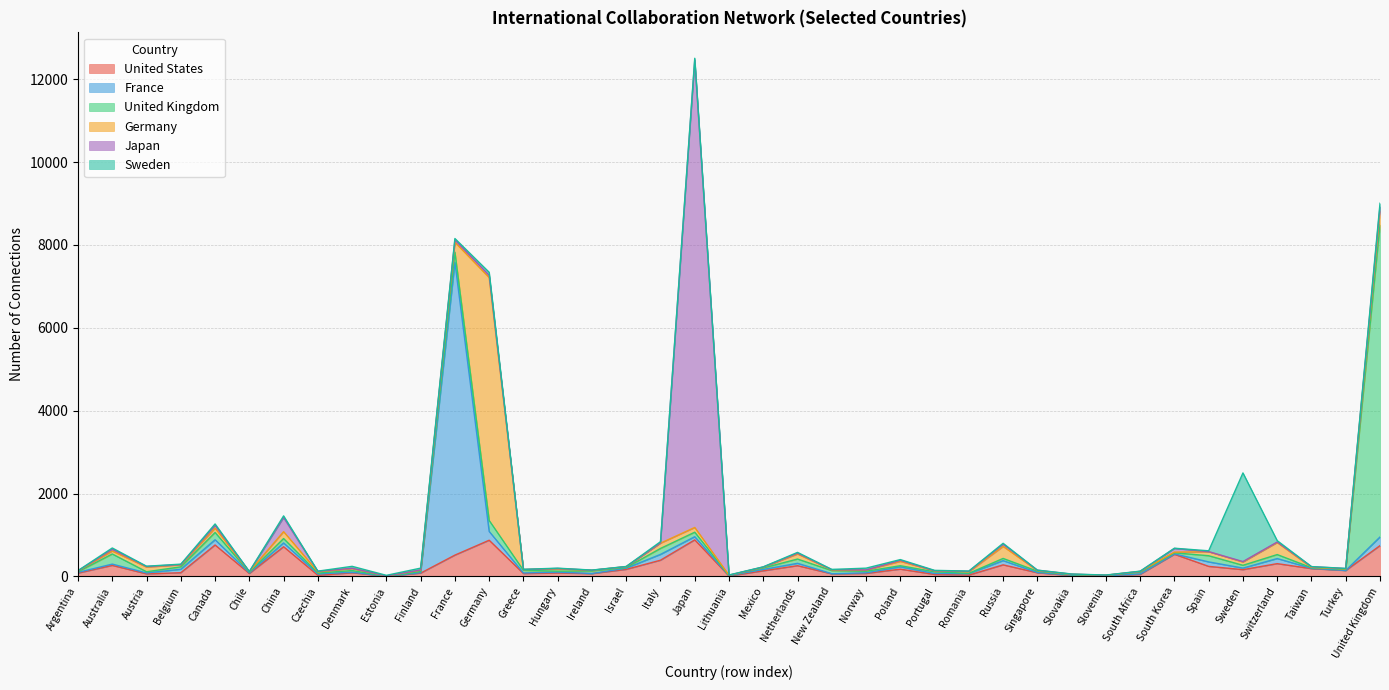

What is the sum of all United Kingdom values?

10050